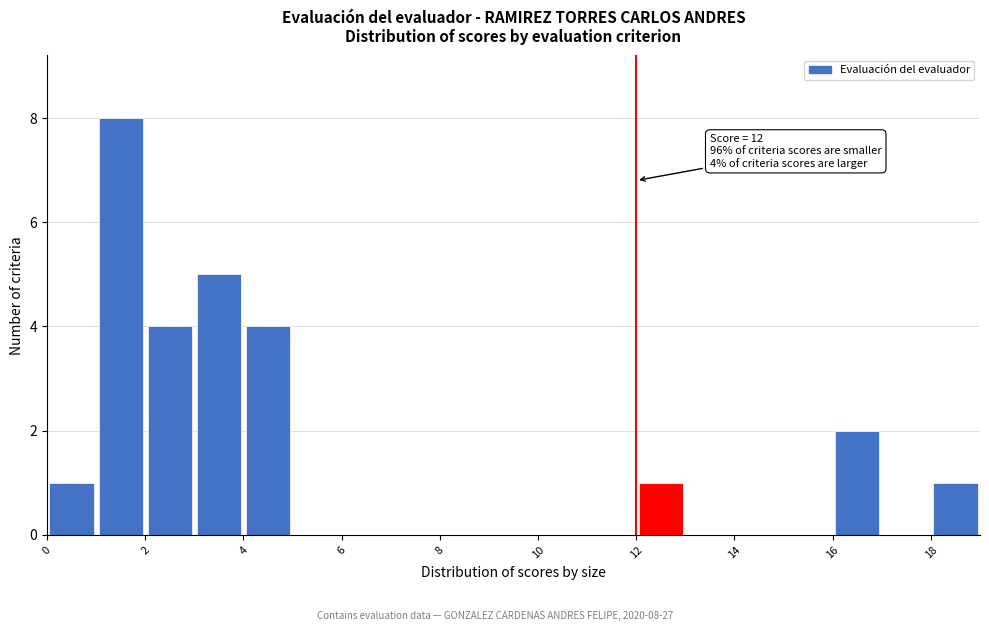

Which range on the x-axis has the tallest bar?

1 to 2